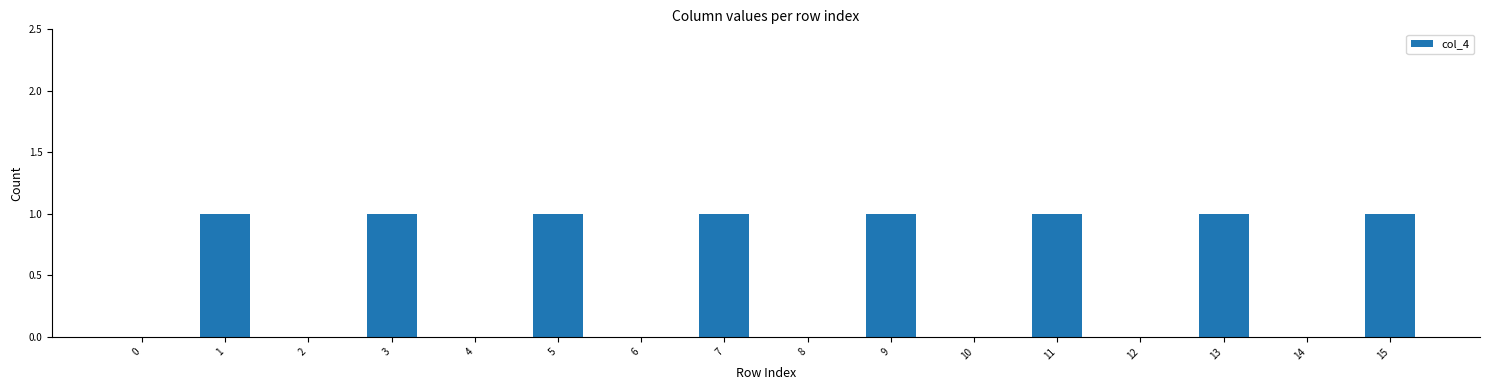

What is the sum of the values at 13 and 8?

1